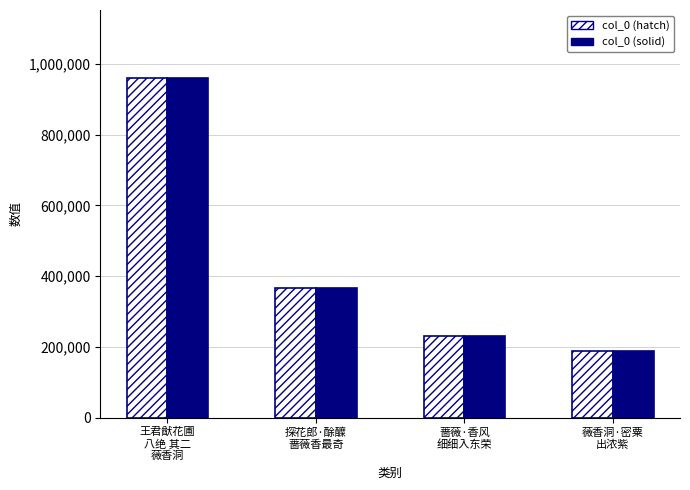

What is the difference between the col_0 (hatch) values at 探花郎·酴醾
蔷薇香最奇 and 薇香洞·密粟
出浓紫?

178905